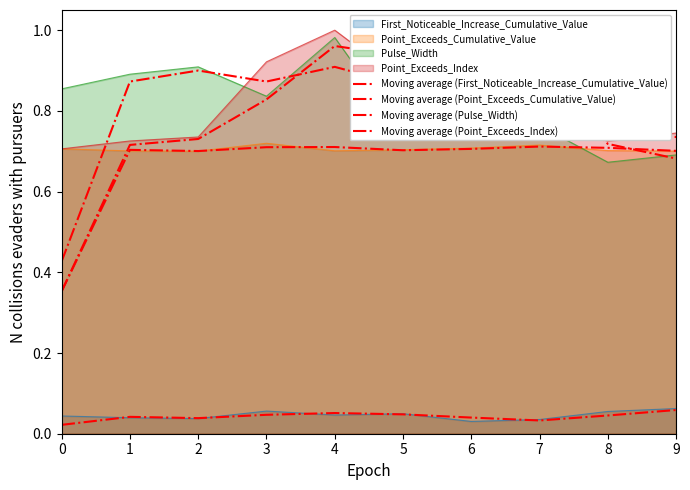

The value of Moving average (Pulse_Width) at 4 is 0.9. True or false?

True